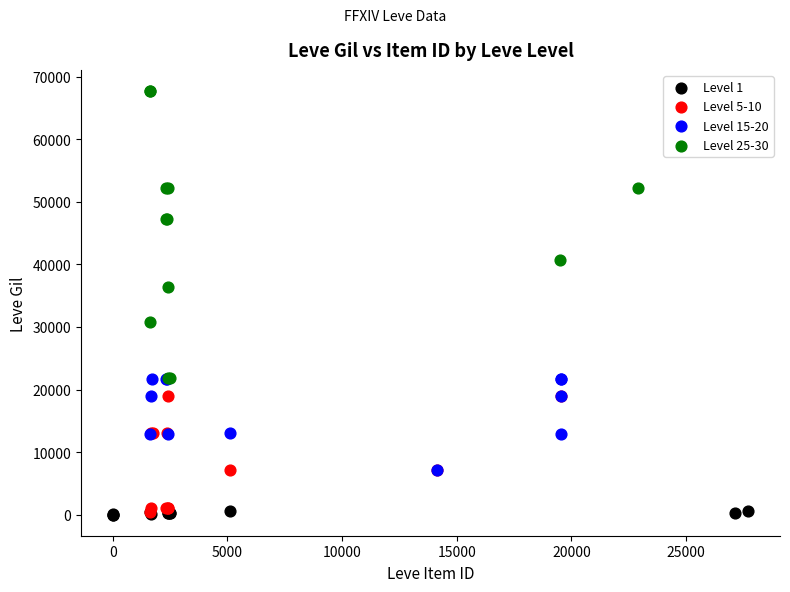

Which series has the largest Y range (max minus min)?

Level 25-30